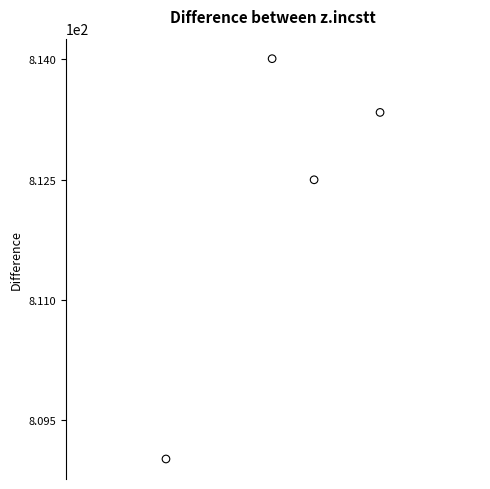

What Y value in the scatter plot is closest to 811?

812.5